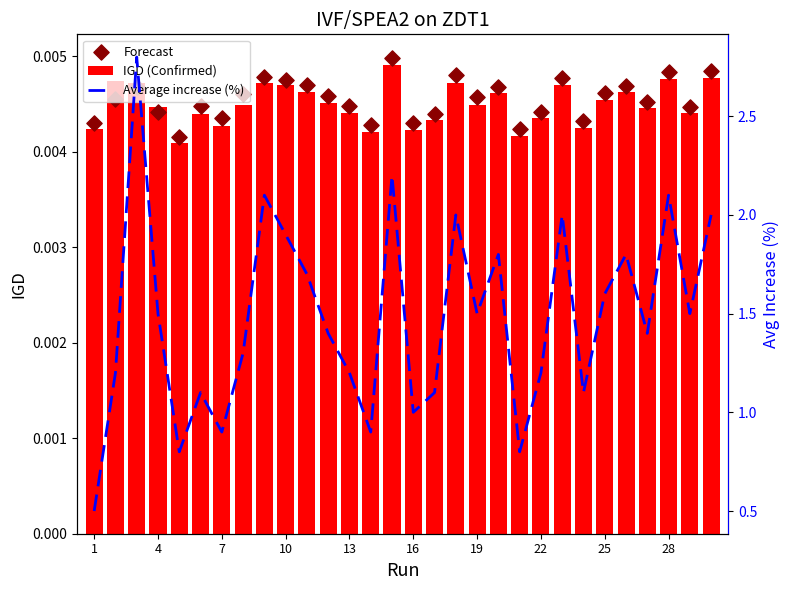

Which series reaches the maximum Y coordinate?

Average increase (%)